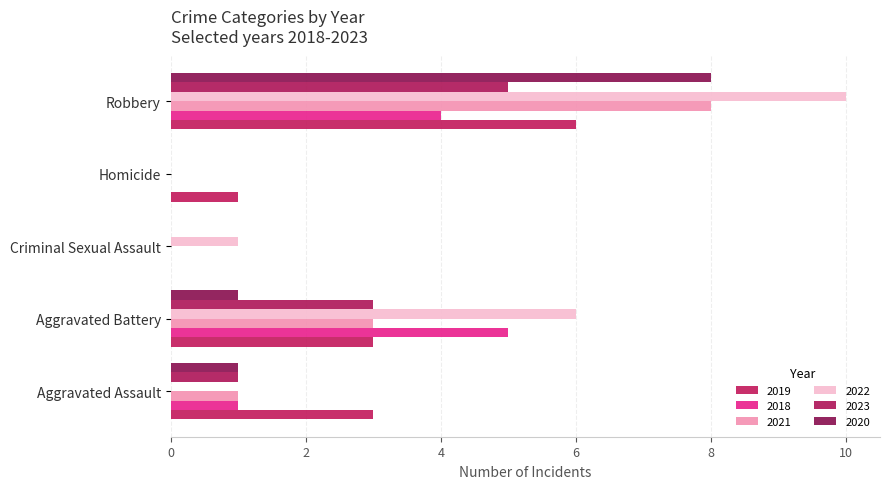

Count the number of data series in this chart.

6